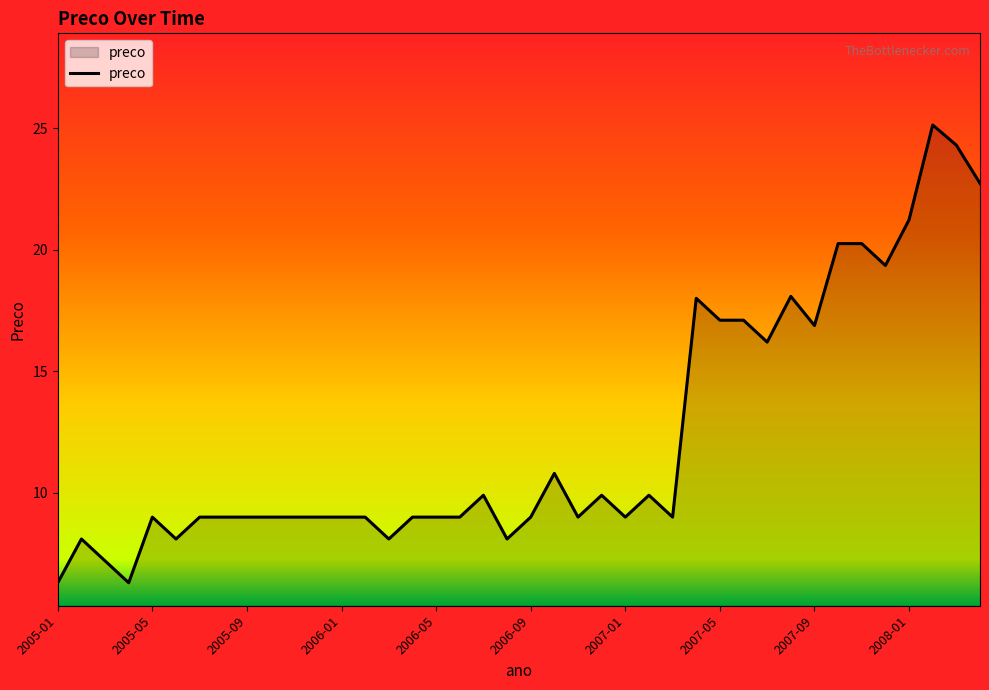

Count the number of categories in the chart.

40